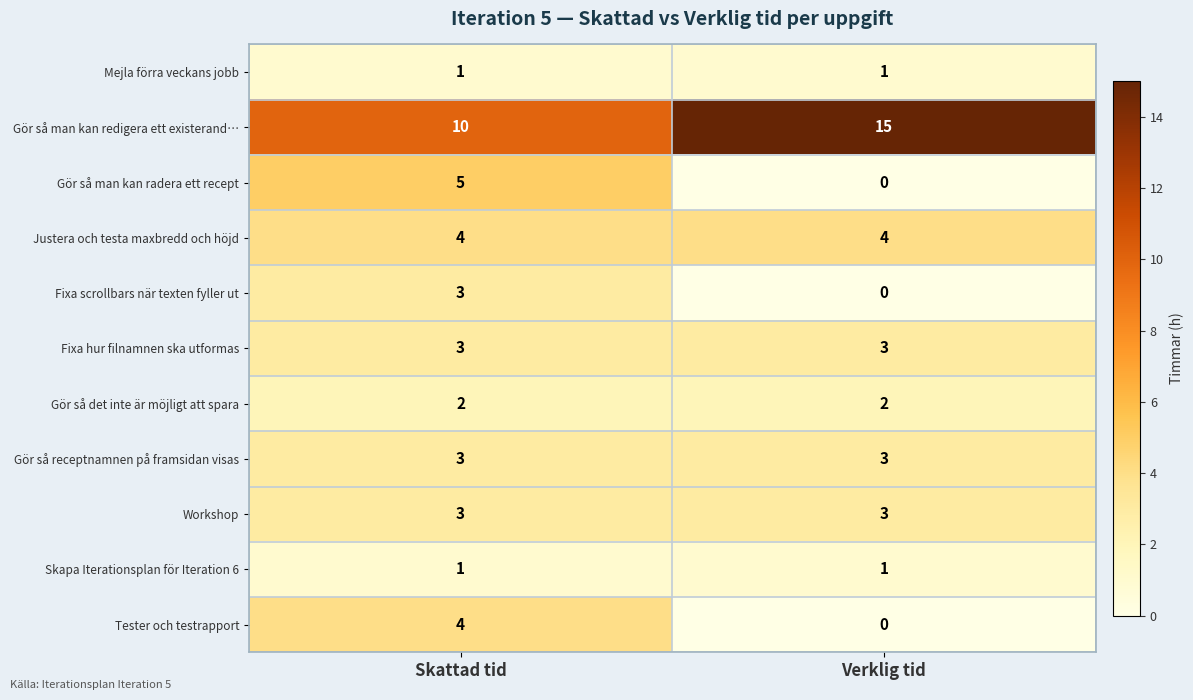

What is the sum of the Gör så receptnamnen på framsidan visas values at Skattad tid and Verklig tid?

6